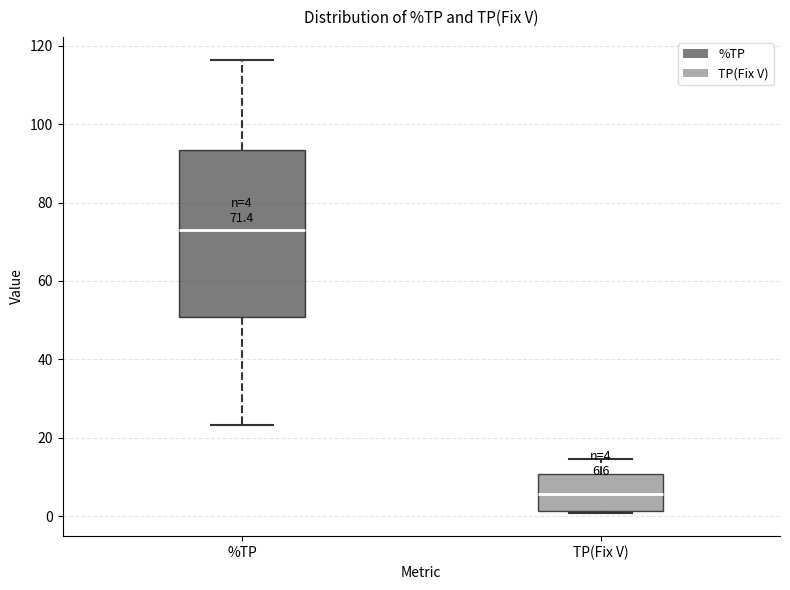

Comparing the boxes themselves (not the whiskers), which one is the tallest?

%TP